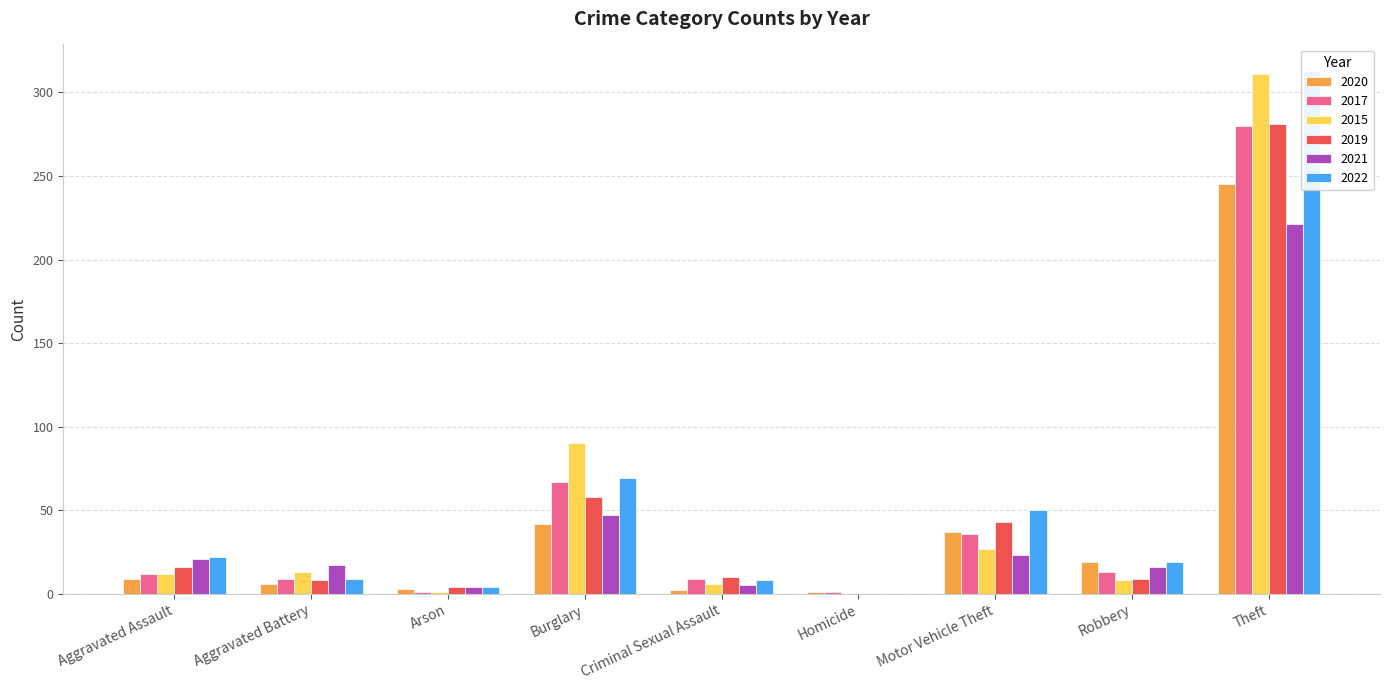

What are all the series names shown in the legend?

2020, 2017, 2015, 2019, 2021, 2022